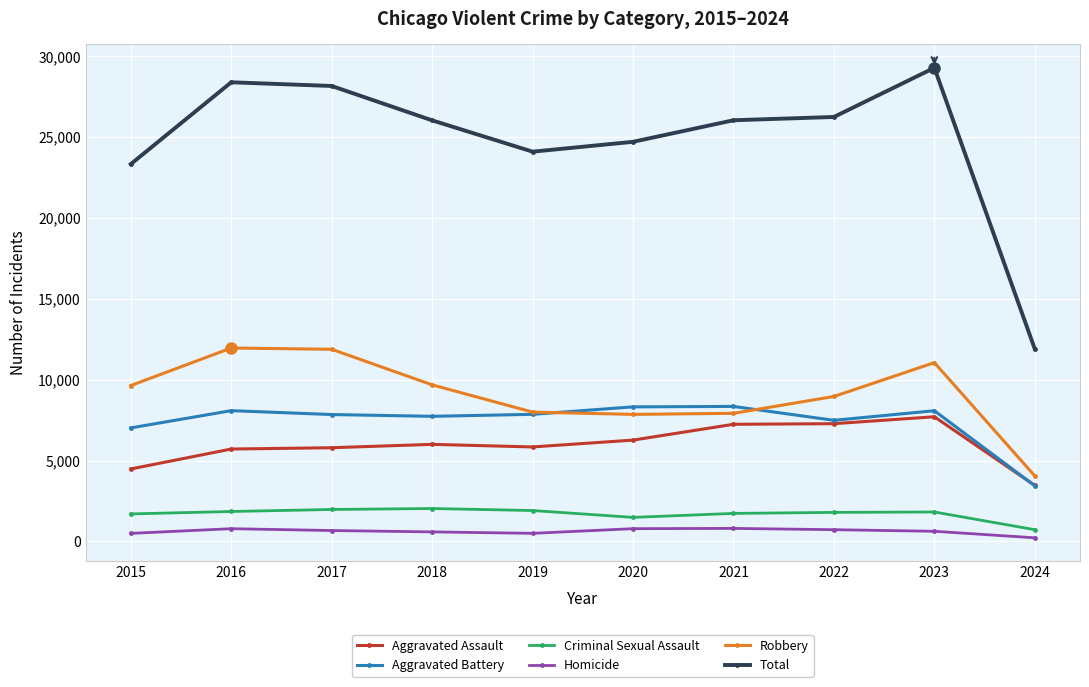

What is the difference between the maximum and minimum values in the Criminal Sexual Assault series?

1309